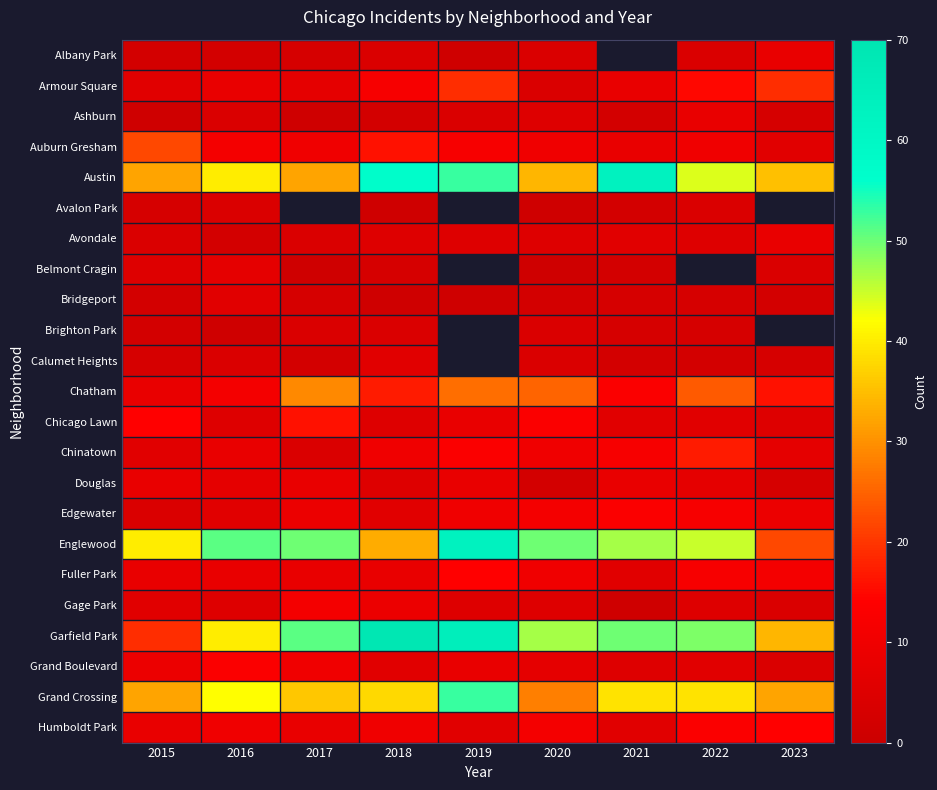

At how many categories does at least one series exceed 62?

3